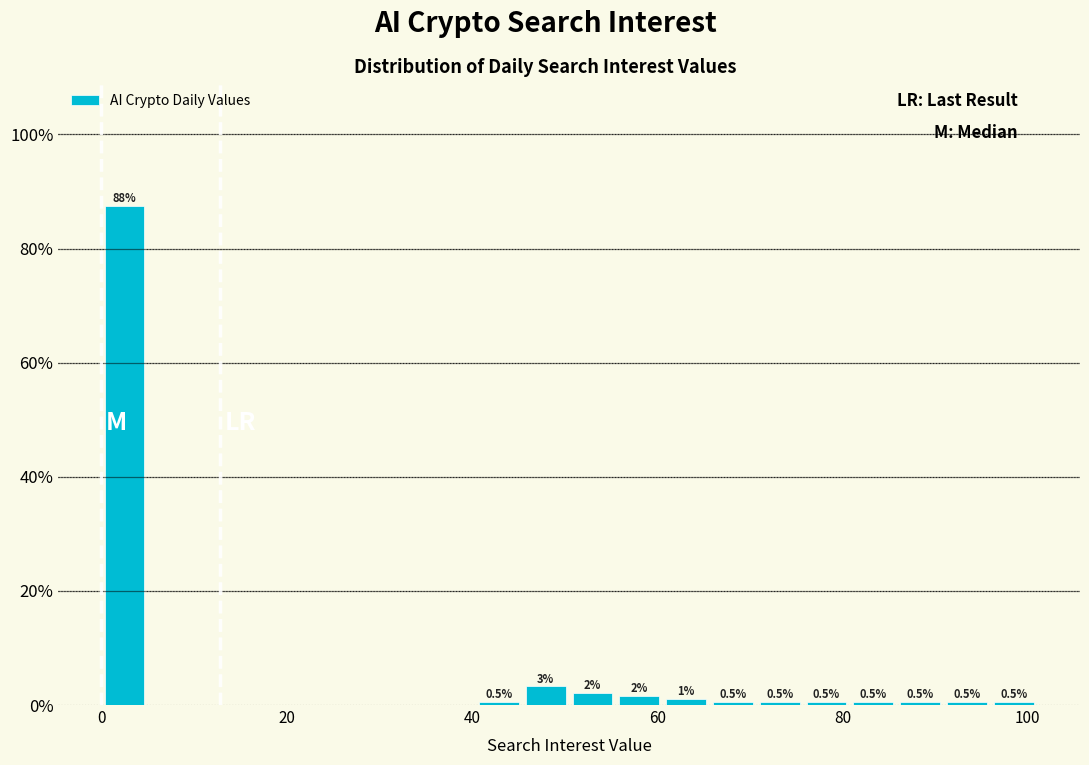

Around what value on the x-axis is the tallest bar? Give the approximate position of its centre, as read against the axis.

2